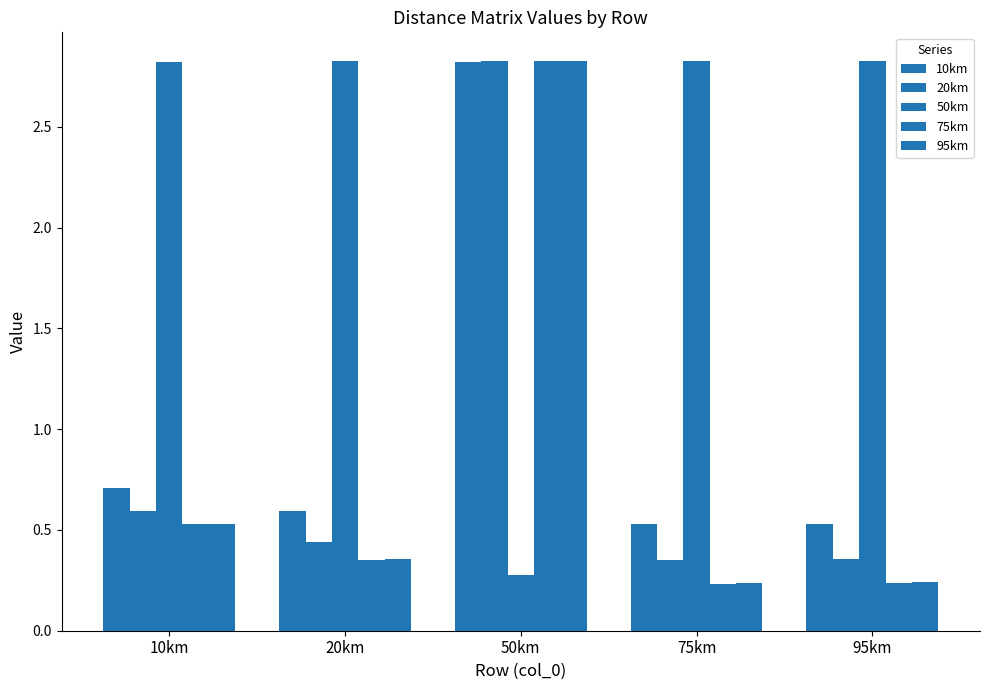

Is it true that 95km equals 0.1 at 75km?

False